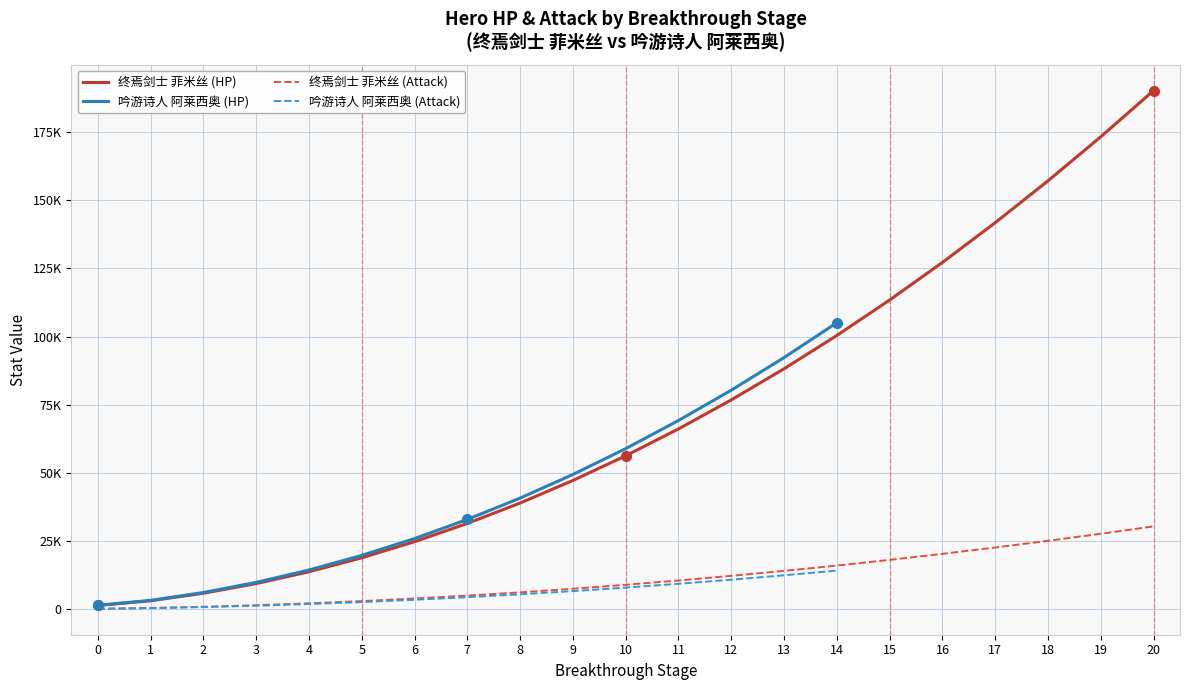

What is the value of the 9th point from the left?

38979